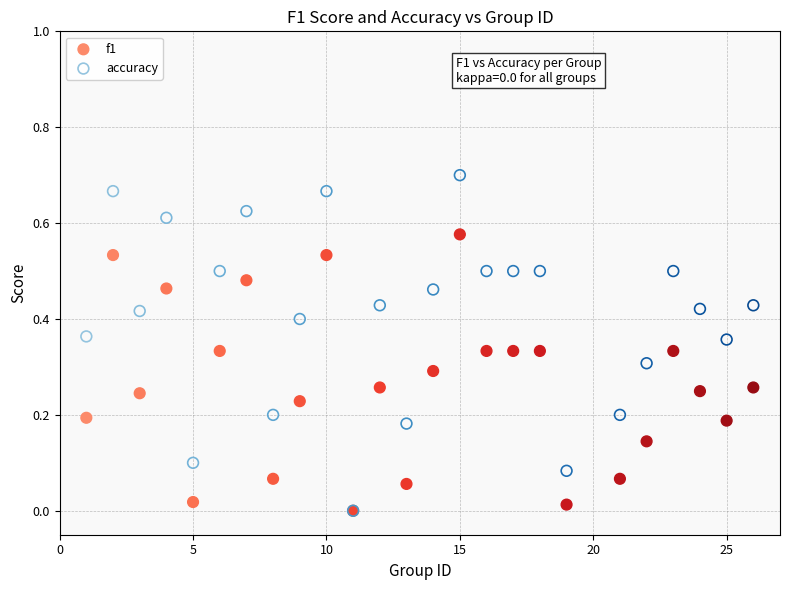

Which series has the widest spread of Y values?

accuracy